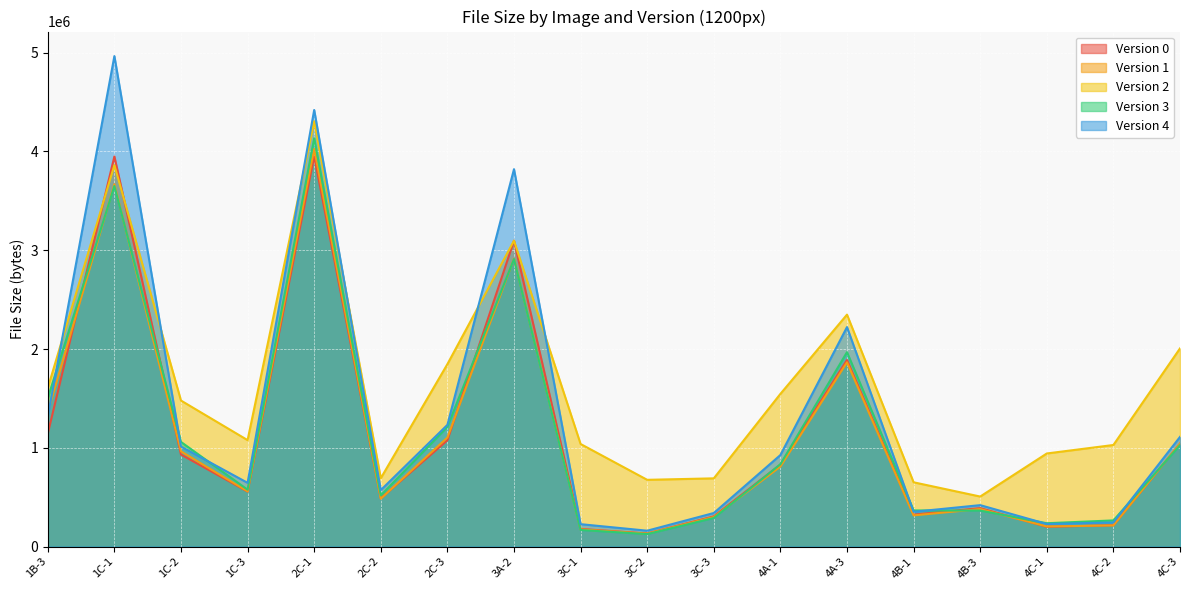

At which label does Version 4 first exceed 926747?

1B-3